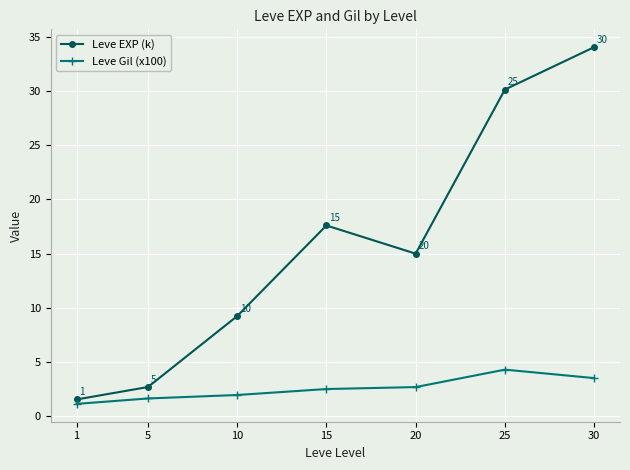

What is the difference between the Leve EXP (k) values at 30 and 1?

32.5